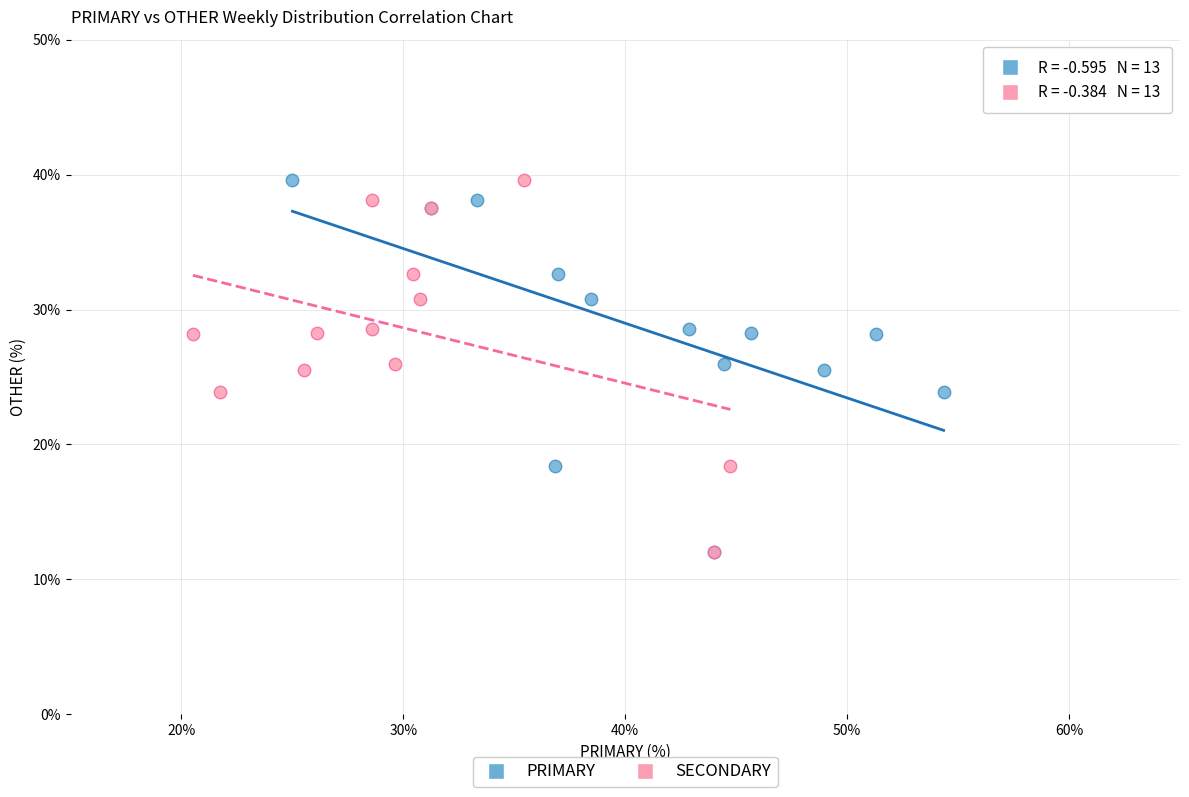

What are all the series names shown in the legend?

PRIMARY, SECONDARY